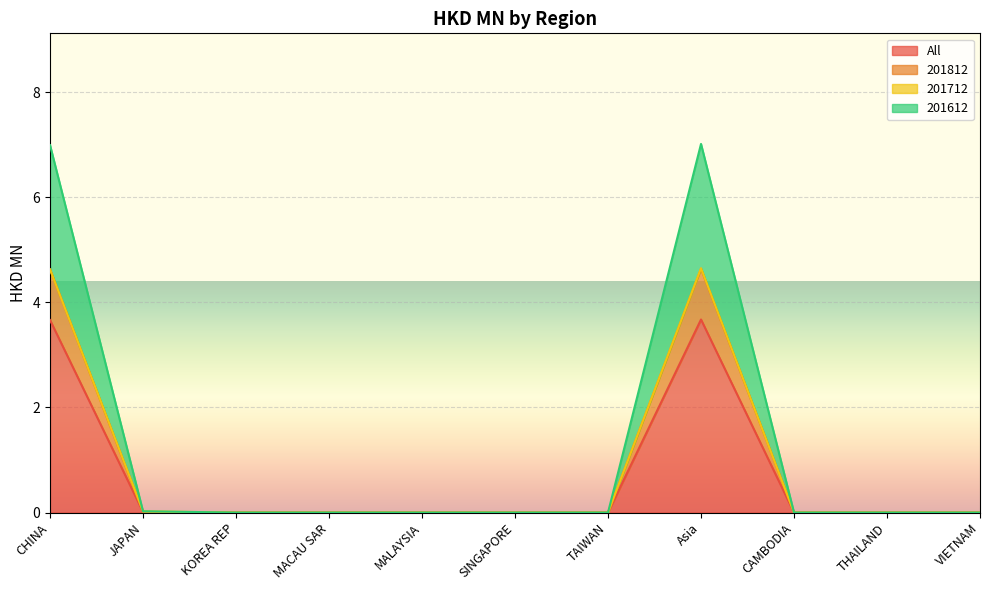

How many interior local peaks does the 201812 series have?

1